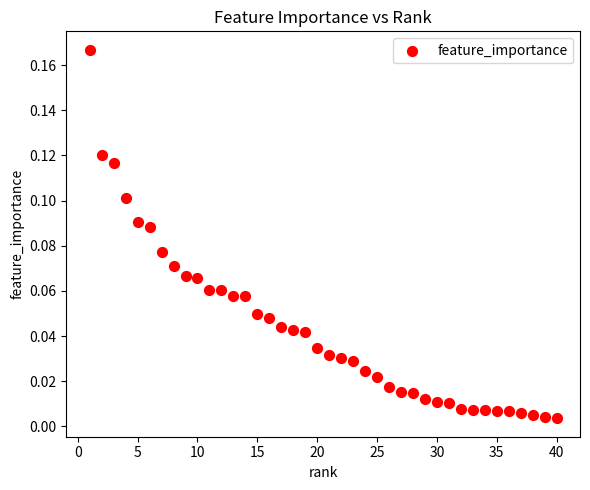

Count the number of points in this scatter plot.

40